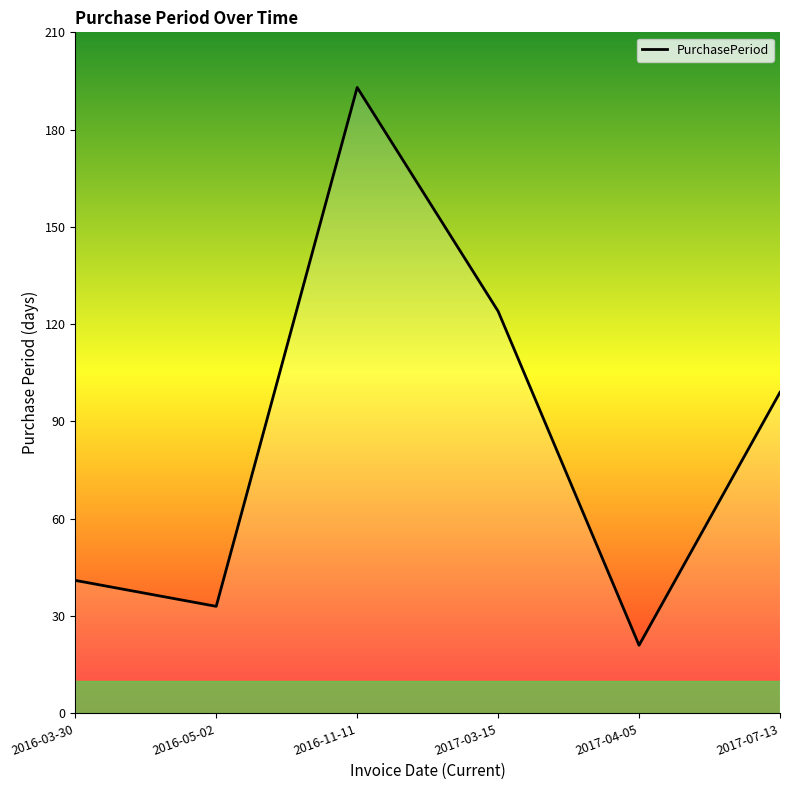

What is the sum of all values?

511